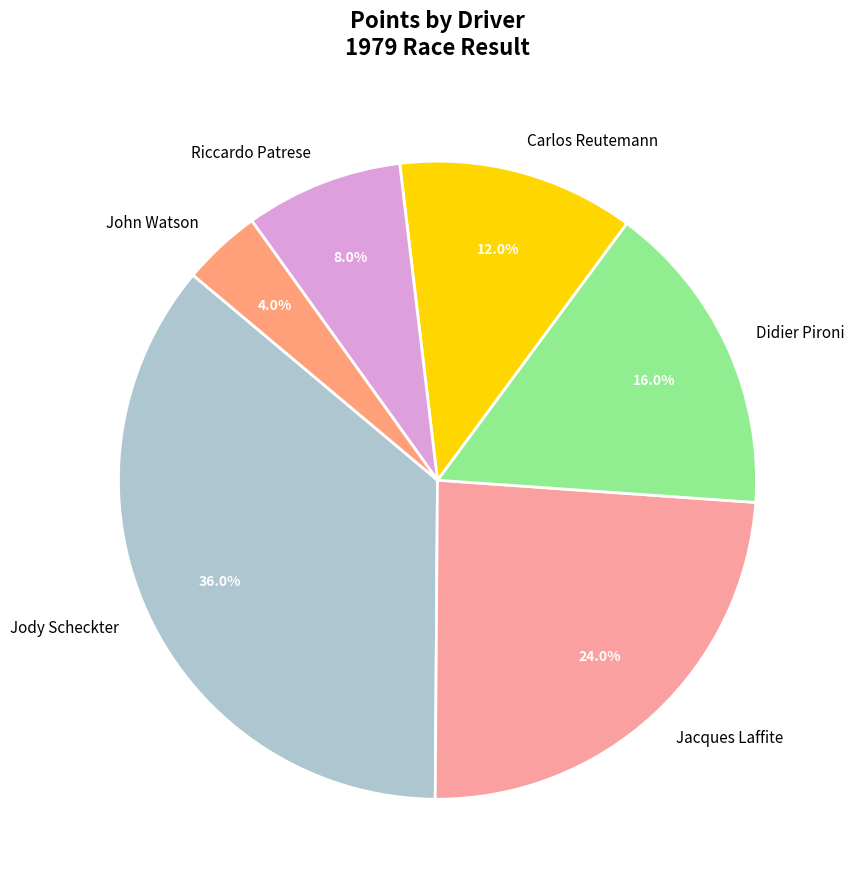

To the nearest percent, what is the combined percentage of Didier Pironi and Riccardo Patrese?

24%